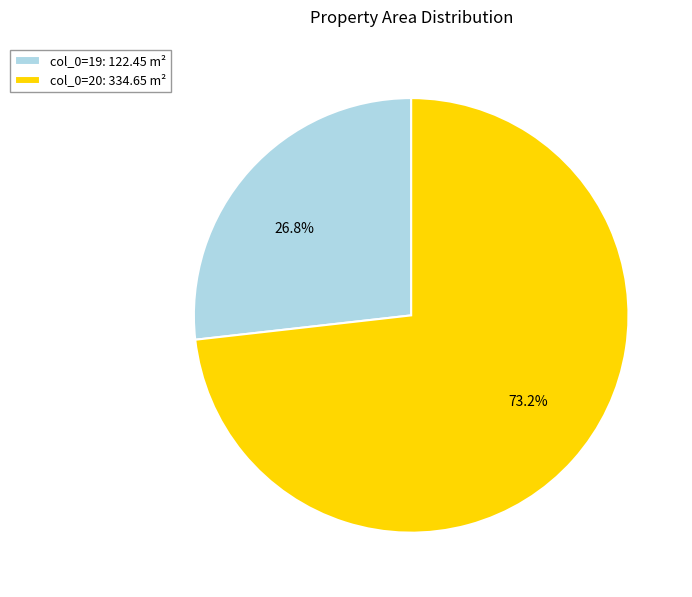

To the nearest percent, what is the difference between the largest and smallest slice percentages?

46%